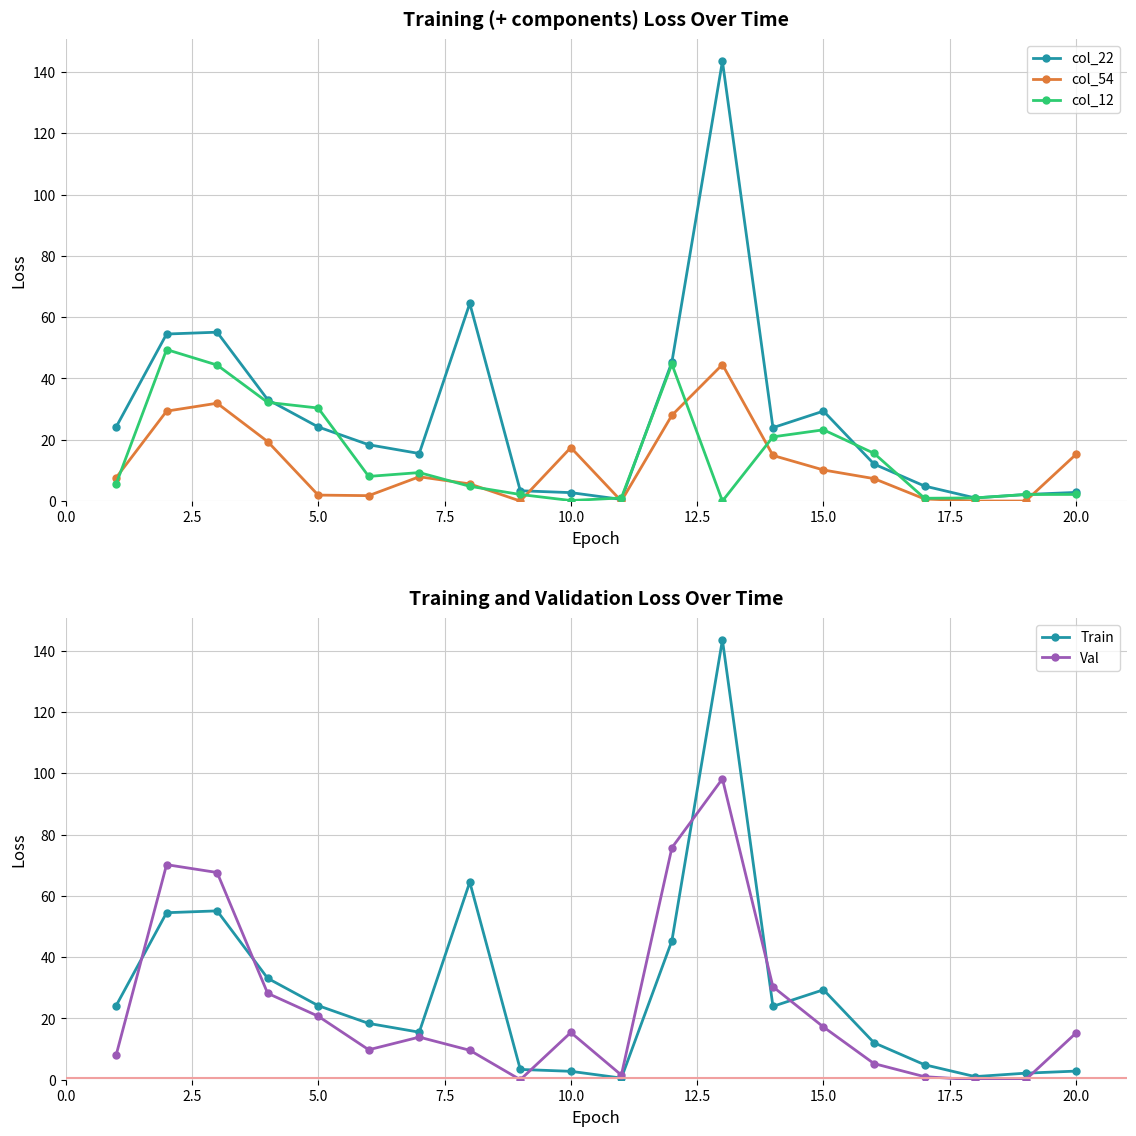

How many lines are shown in the chart?

5